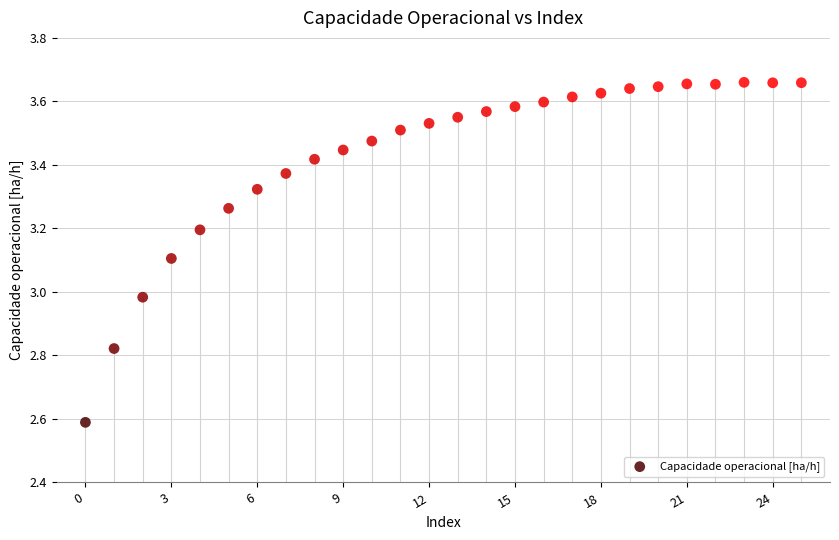

What is the range of Y values (max minus min)?

1.1